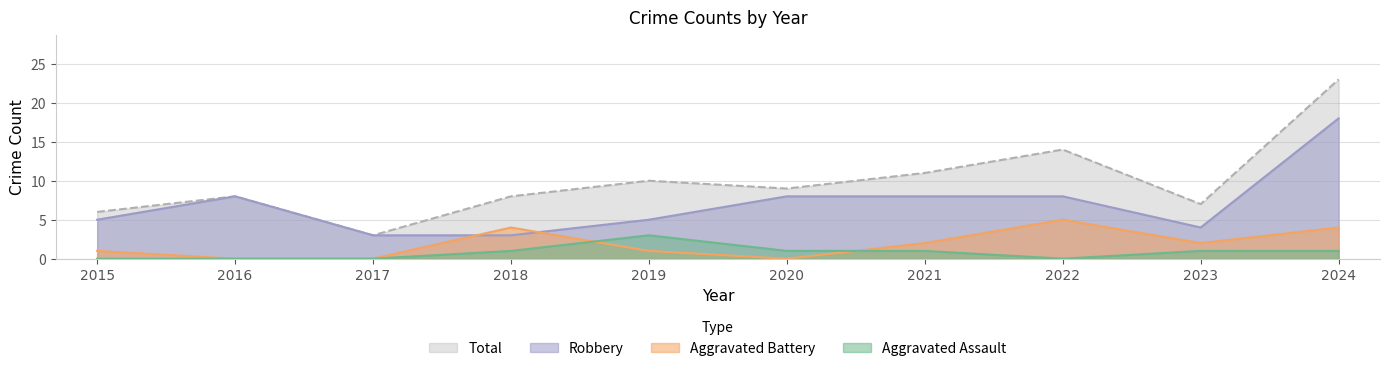

Where does the Aggravated Assault series first go above 1?

2019